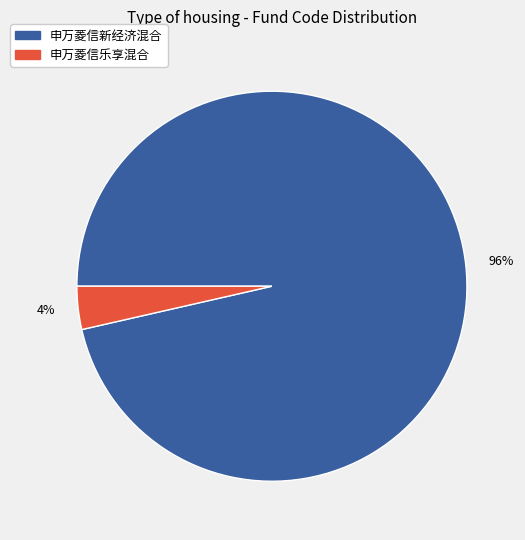

Rank the categories by value from highest to lowest.

96%, 4%